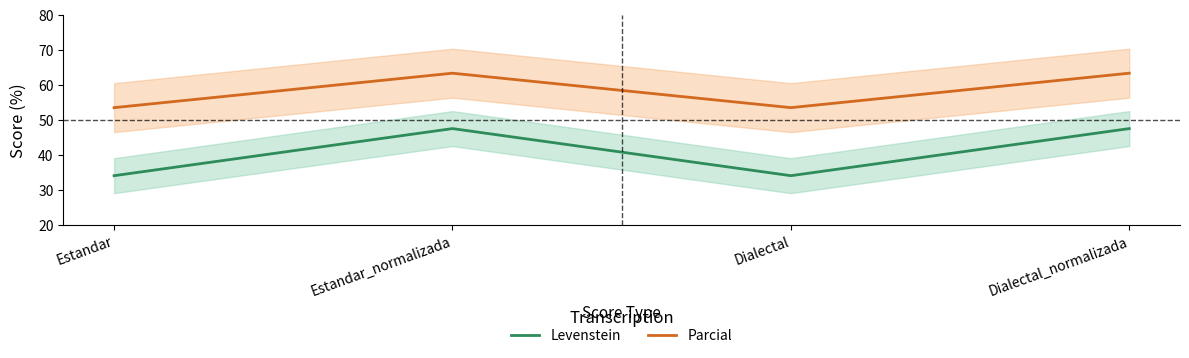

List the series in order of their peak value, highest first.

Parcial, Levenstein